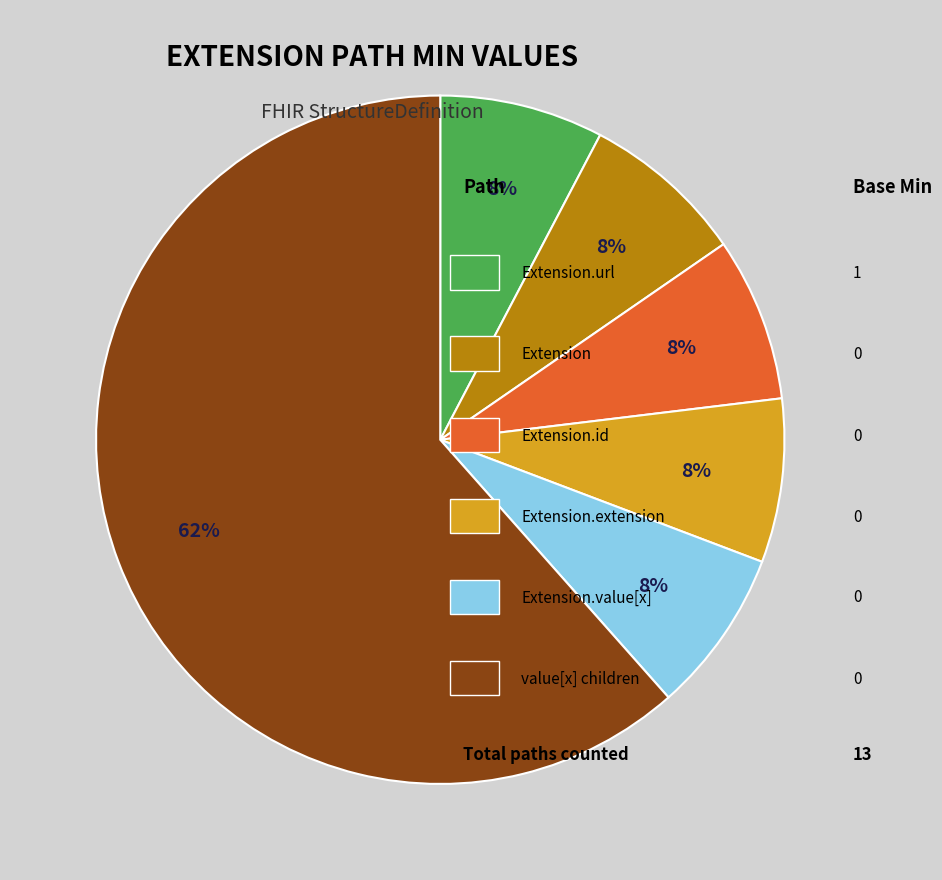

To the nearest percent, what is the average slice percentage?

17%